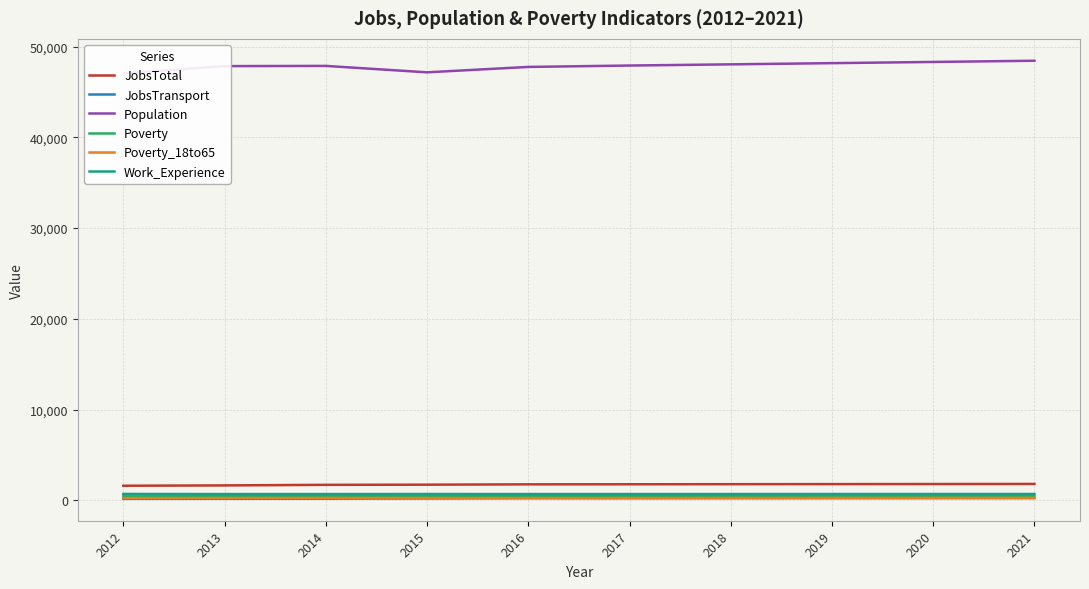

True or false: Poverty_18to65 has more than 2 interior local peaks.

False